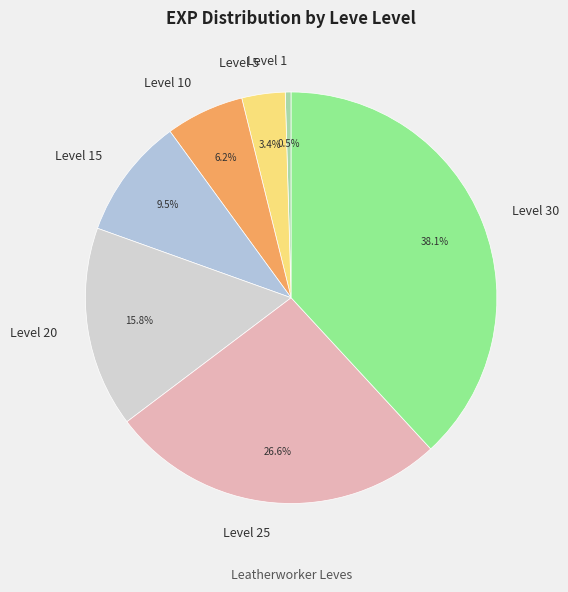

How many segments does this pie chart have?

7